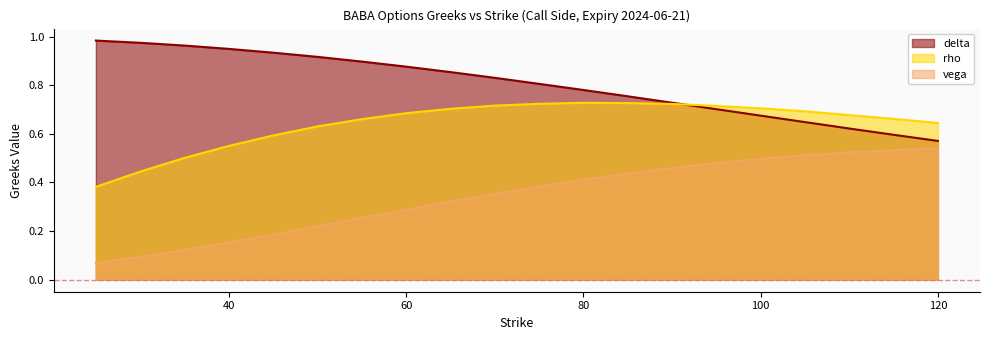

What is the value of the delta point at the 6th from the left?

0.9